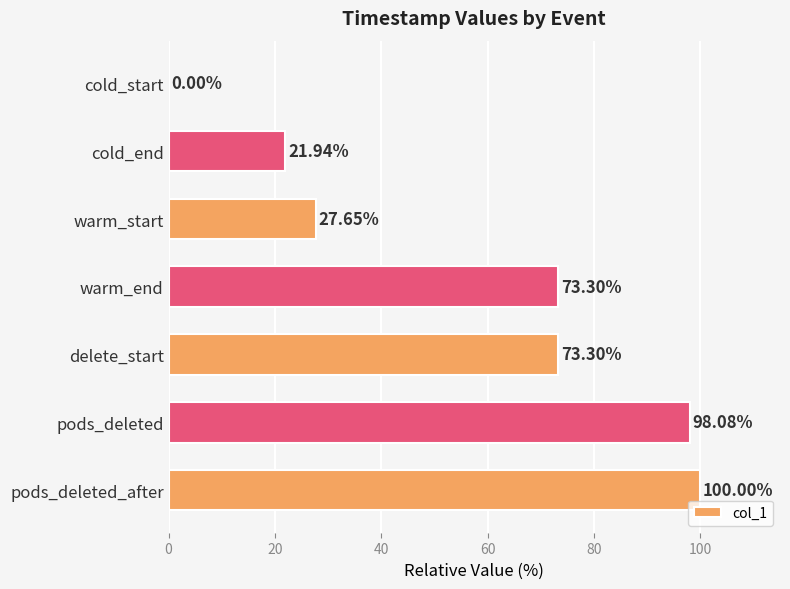

What is the sum of all values?

394.3